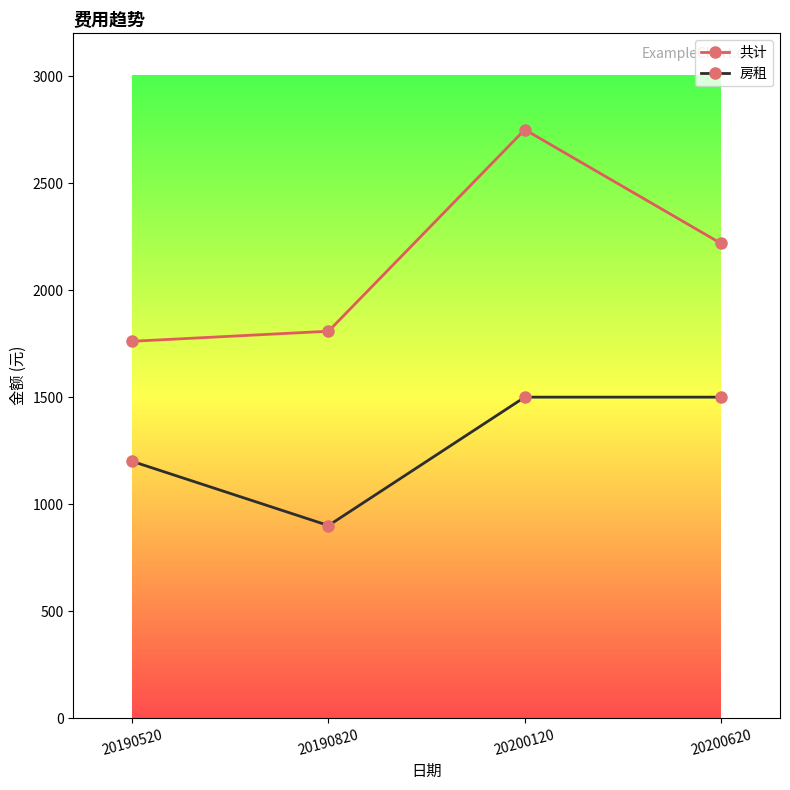

True or false: 房租 and 共计 intersect in this chart.

False